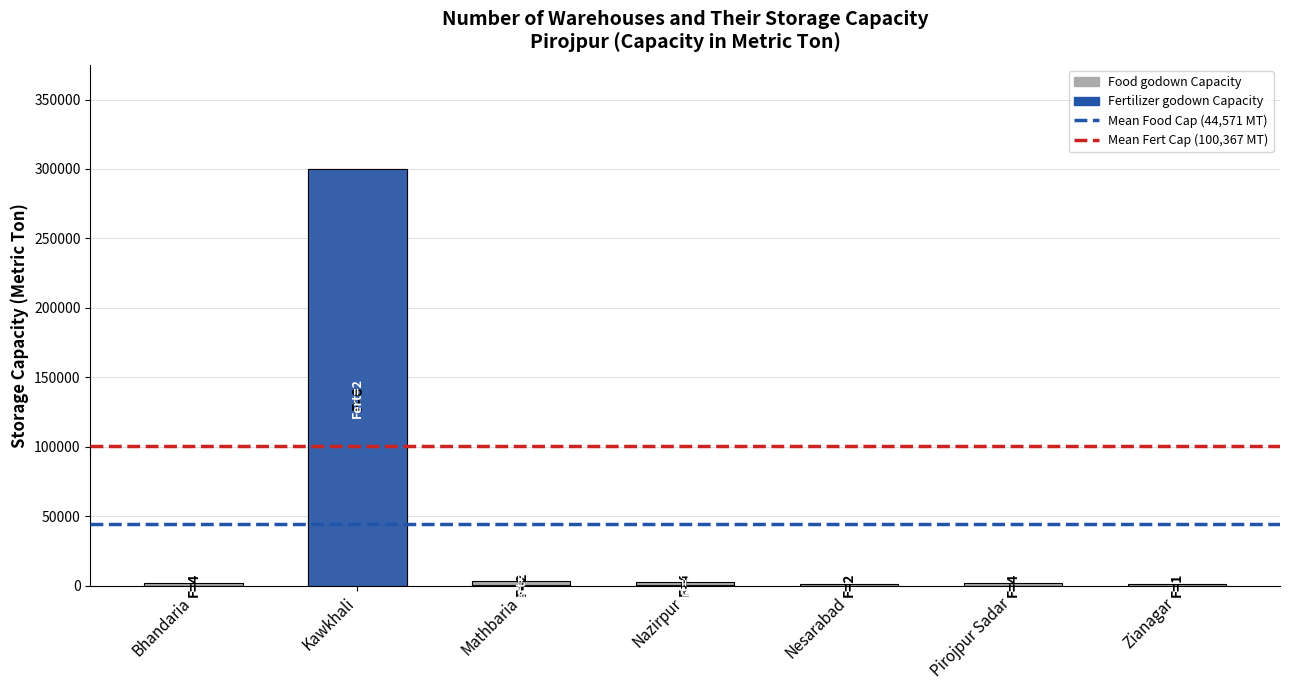

What value does the Fertilizer godown Capacity series have at Nazirpur?

600